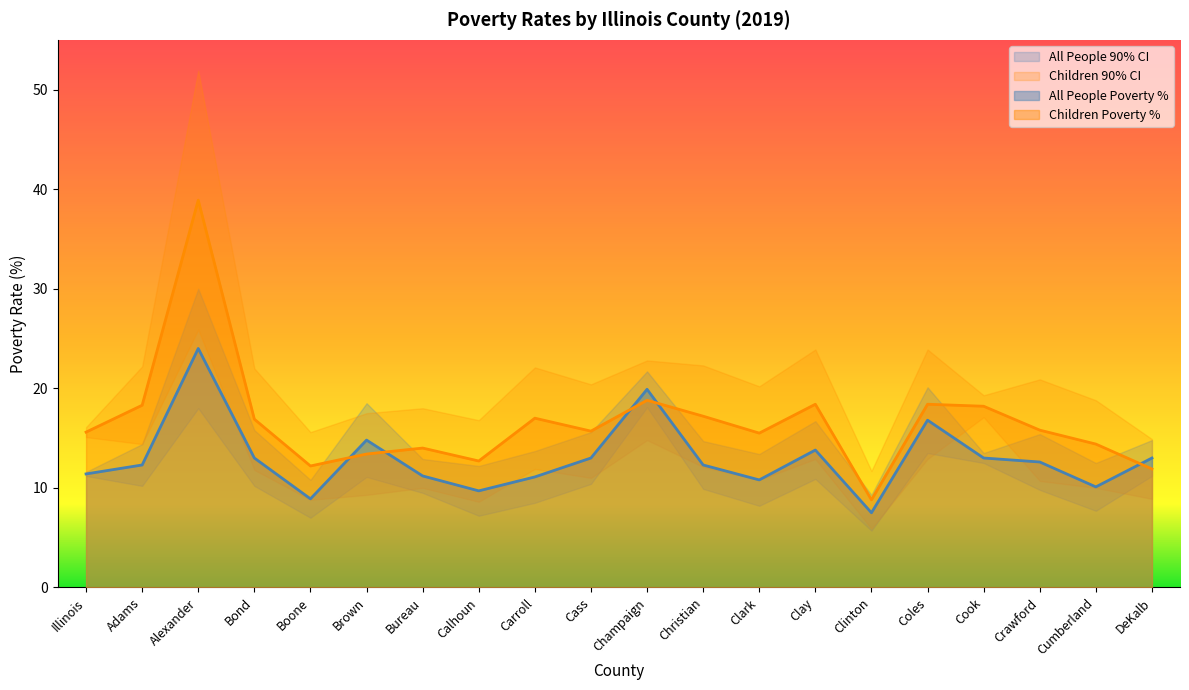

Reading left to right, what are all the values shown in this chart?

All People Poverty Percent: Illinois=11.4	Adams=12.3	Alexander=24.0	Bond=13.0	Boone=8.9	Brown=14.8	Bureau=11.2	Calhoun=9.7	Carroll=11.1	Cass=13.0	Champaign=19.9	Christian=12.3	Clark=10.8	Clay=13.8	Clinton=7.5	Coles=16.8	Cook=13.0	Crawford=12.6	Cumberland=10.1	DeKalb=13.0
All People Lower Bound: Illinois=11.2	Adams=10.2	Alexander=18.0	Bond=10.2	Boone=7.0	Brown=11.1	Bureau=9.5	Calhoun=7.2	Carroll=8.5	Cass=10.4	Champaign=18.1	Christian=9.9	Clark=8.2	Clay=10.9	Clinton=5.7	Coles=13.5	Cook=12.5	Crawford=9.8	Cumberland=7.7	DeKalb=11.2
All People Upper Bound: Illinois=11.6	Adams=14.4	Alexander=30.0	Bond=15.8	Boone=10.8	Brown=18.5	Bureau=12.9	Calhoun=12.2	Carroll=13.7	Cass=15.6	Champaign=21.7	Christian=14.7	Clark=13.4	Clay=16.7	Clinton=9.3	Coles=20.1	Cook=13.5	Crawford=15.4	Cumberland=12.5	DeKalb=14.8
Children Poverty Percent: Illinois=15.6	Adams=18.3	Alexander=38.9	Bond=16.9	Boone=12.2	Brown=13.4	Bureau=14.0	Calhoun=12.7	Carroll=17.0	Cass=15.7	Champaign=18.8	Christian=17.2	Clark=15.5	Clay=18.4	Clinton=8.8	Coles=18.4	Cook=18.2	Crawford=15.8	Cumberland=14.4	DeKalb=11.9
Children Lower Bound: Illinois=15.1	Adams=14.4	Alexander=25.9	Bond=11.8	Boone=8.8	Brown=9.3	Bureau=10.0	Calhoun=8.6	Carroll=11.9	Cass=11.0	Champaign=14.8	Christian=12.1	Clark=10.8	Clay=12.9	Clinton=5.9	Coles=12.9	Cook=17.1	Crawford=10.7	Cumberland=10.0	DeKalb=8.9
Children Upper Bound: Illinois=16.1	Adams=22.2	Alexander=51.9	Bond=22.0	Boone=15.6	Brown=17.5	Bureau=18.0	Calhoun=16.8	Carroll=22.1	Cass=20.4	Champaign=22.8	Christian=22.3	Clark=20.2	Clay=23.9	Clinton=11.7	Coles=23.9	Cook=19.3	Crawford=20.9	Cumberland=18.8	DeKalb=14.9